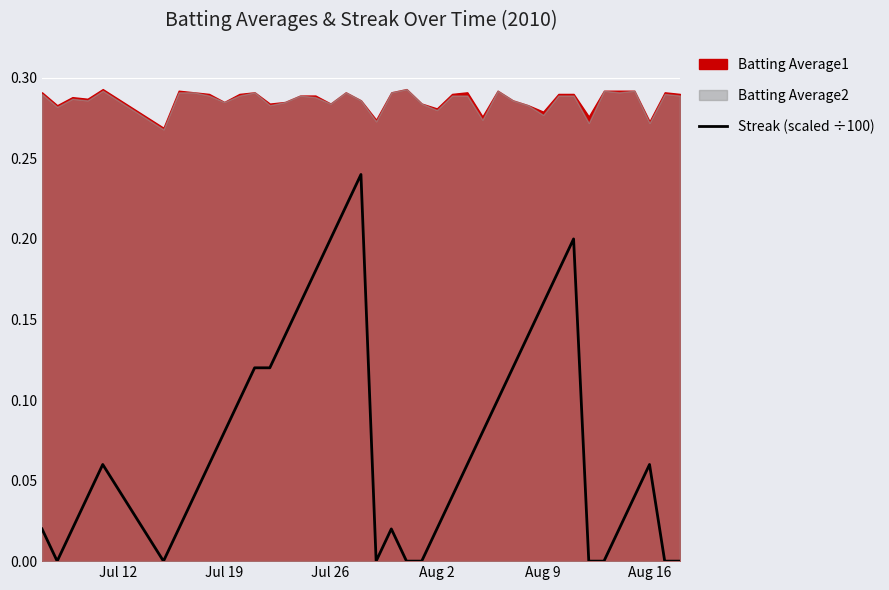

What is the difference between the maximum and second lowest values?

0.2